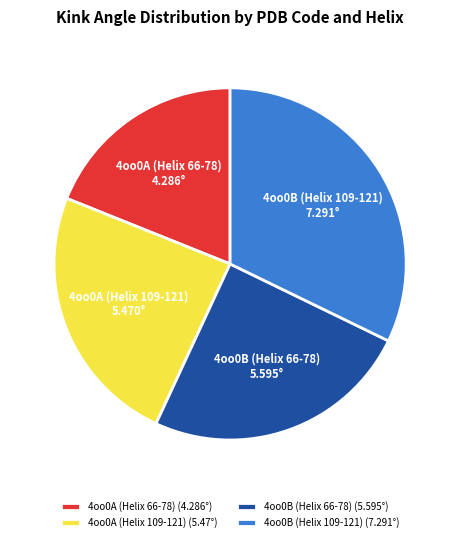

Between 4oo0A (Helix 66-78) and 4oo0B (Helix 109-121), which is larger?

4oo0B (Helix 109-121)